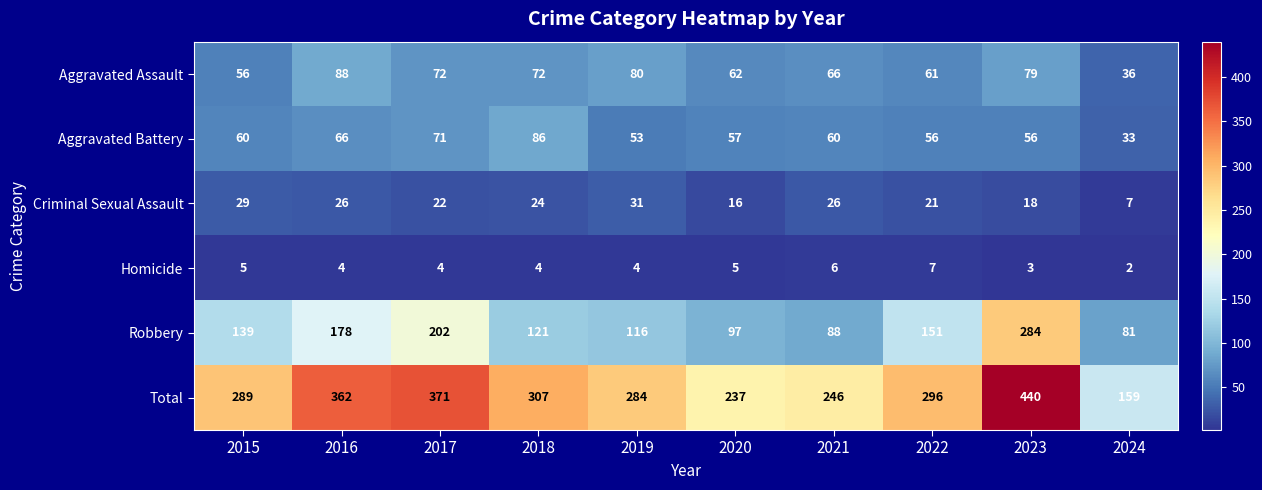

The Aggravated Assault series shows 28 at 2020. True or false?

False